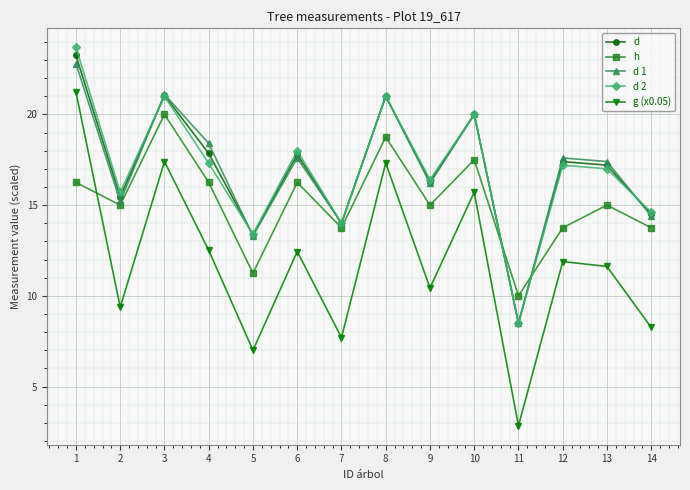

Is the value of g (x0.05) at 14 greater than the value of h at 2?

No